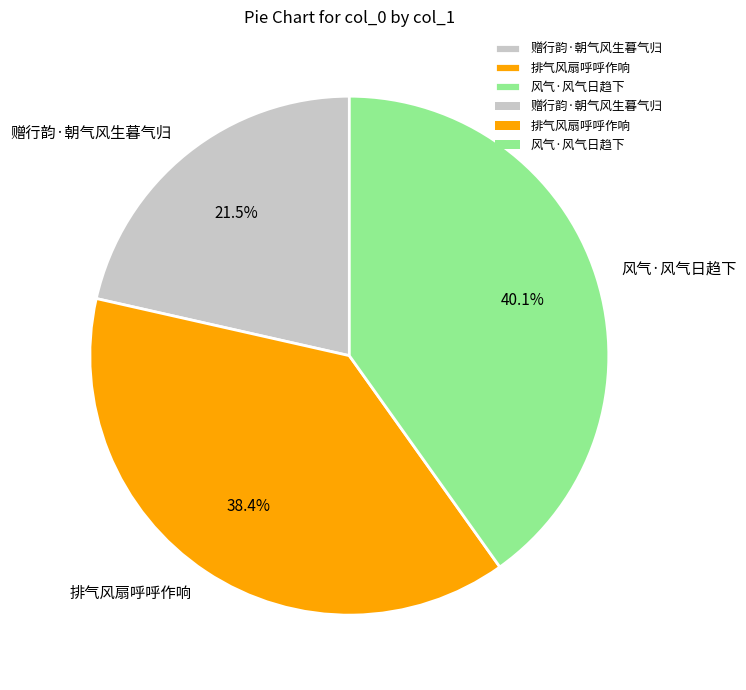

Is 赠行韵·朝气风生暮气归 the majority of the pie?

No